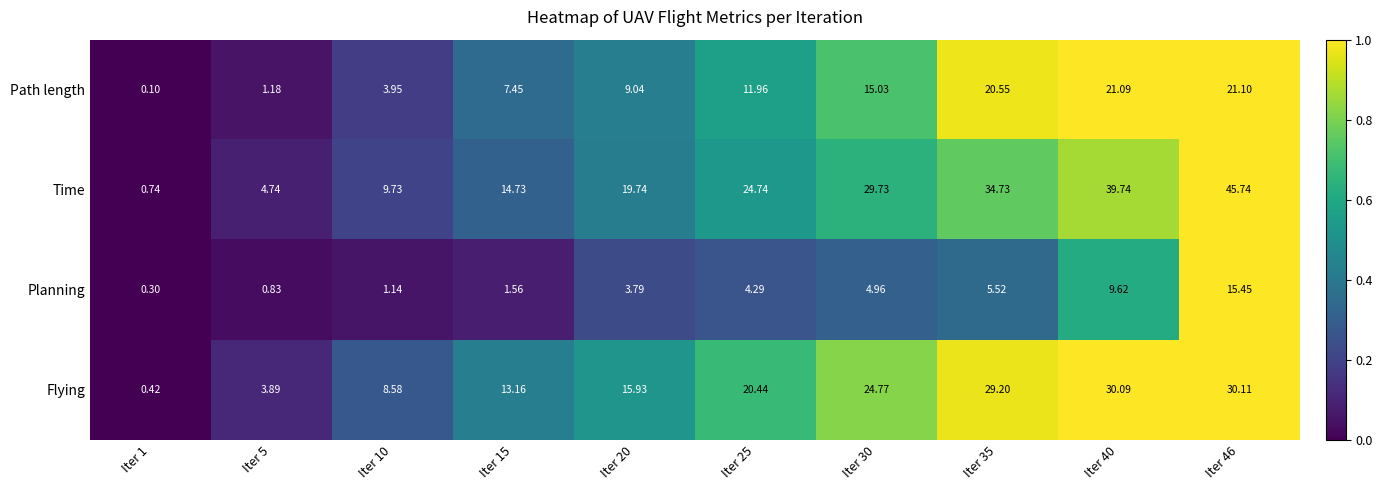

Which series has the widest spread of values?

Time